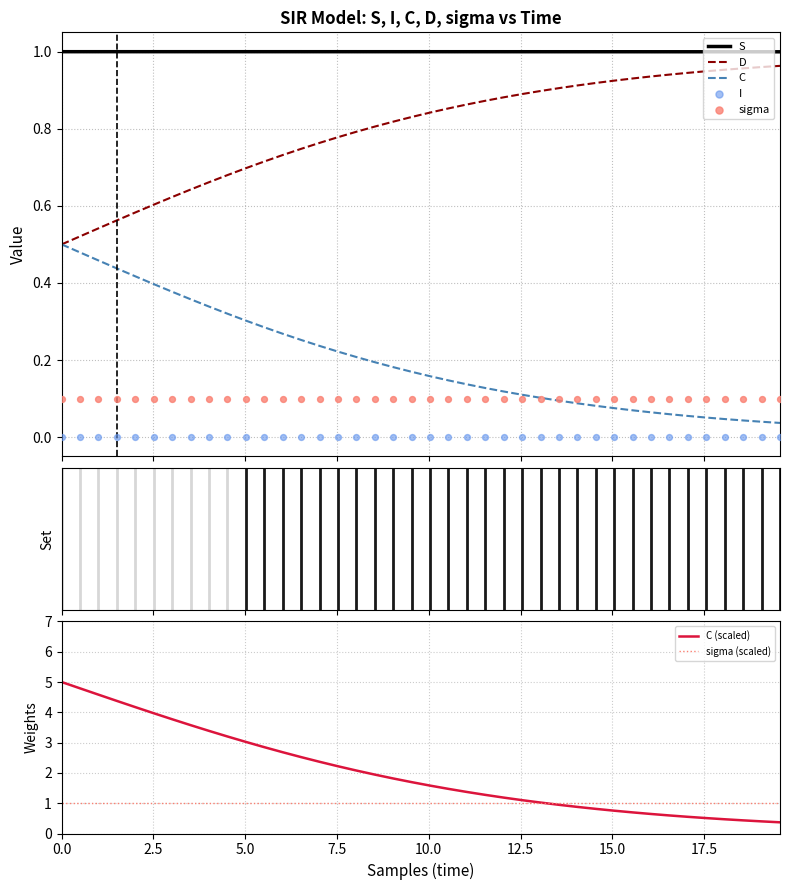

True or false: S and D cross at least once.

False